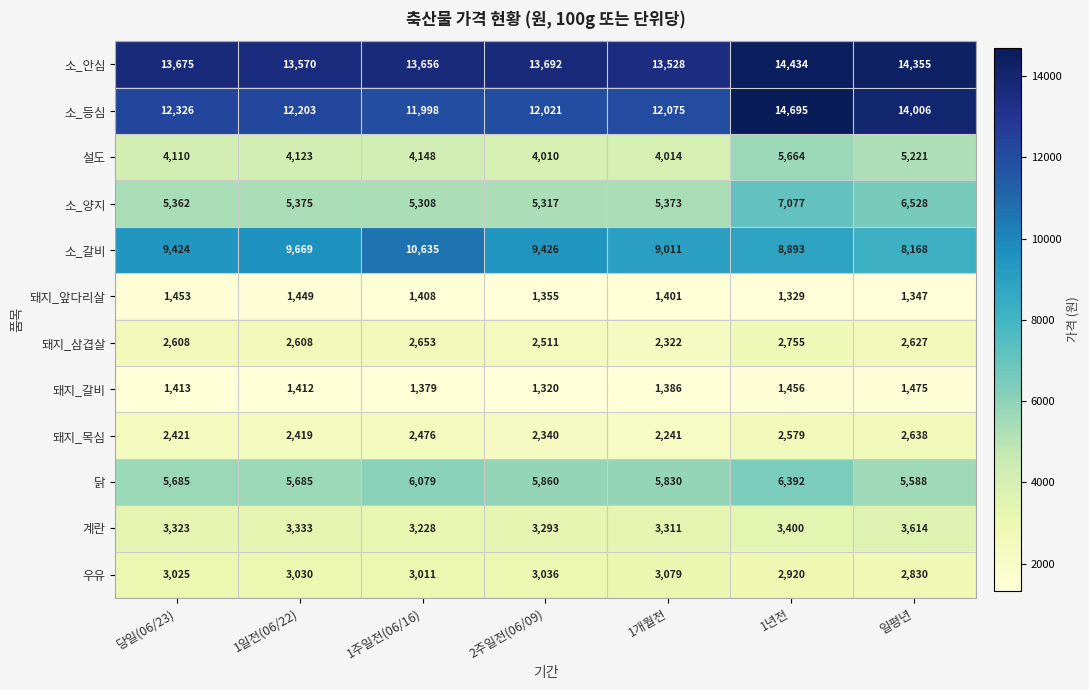

How many data points in 계란 are less than 3323?

3